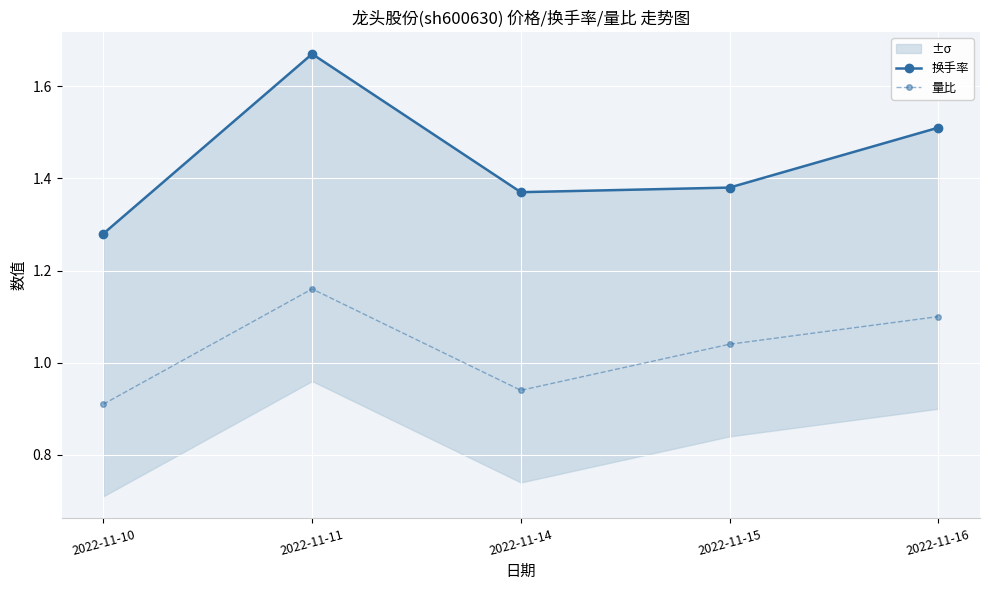

What is the total value across all series at 2022-11-11?

2.8